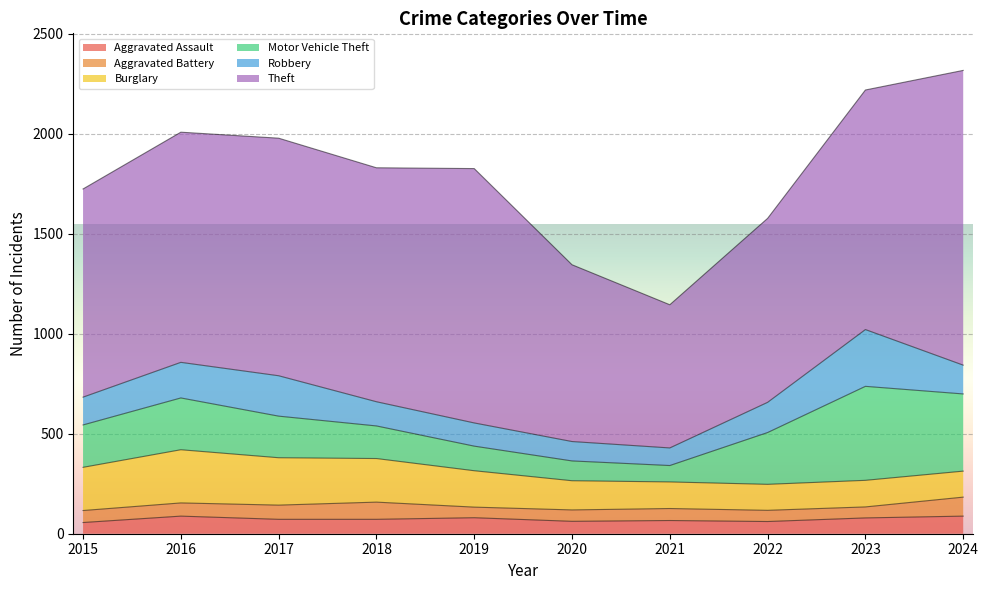

What is the sum of the Burglary values at 2015 and 2017?

453